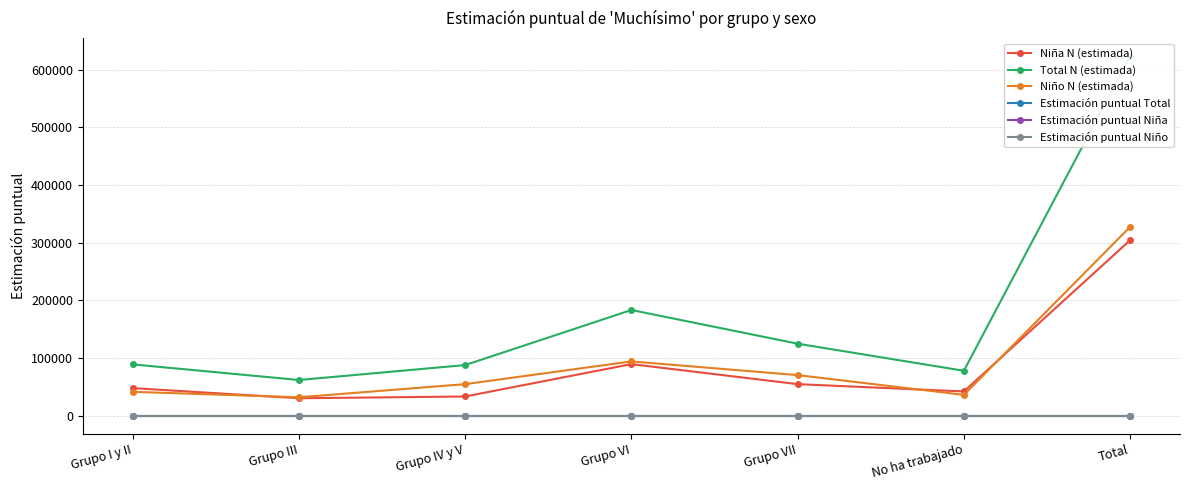

True or false: Estimación puntual Total and Estimación puntual Niña intersect in this chart.

True